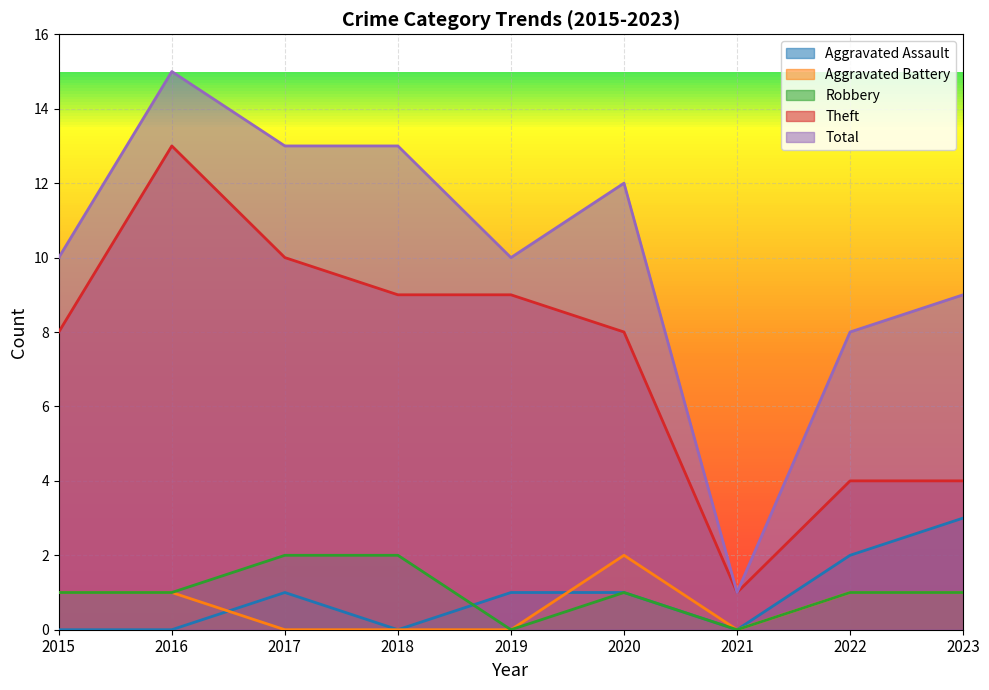

At which category does Robbery reach its first local valley?

2019